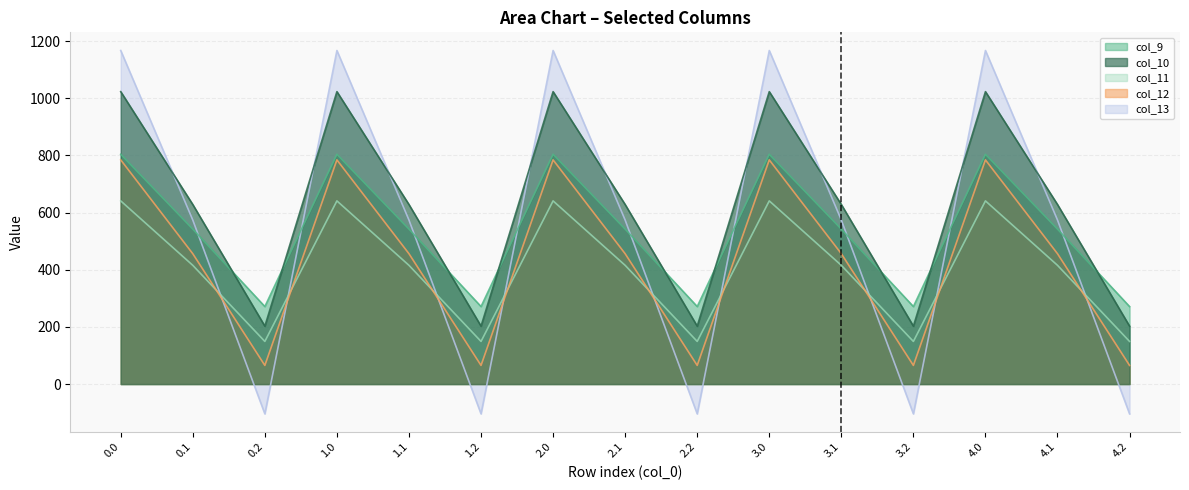

What is the label of the 6th point from the left?

1.2